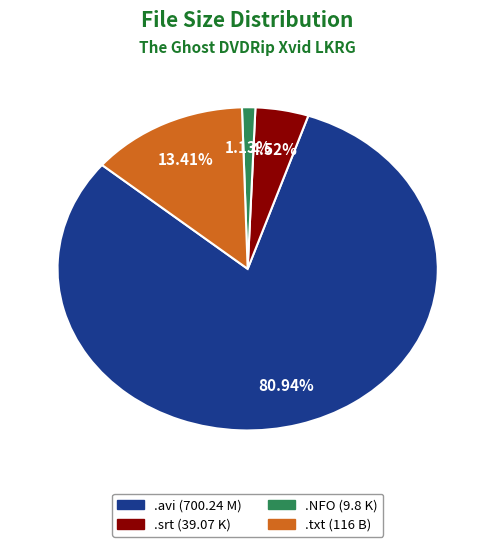

Rank the categories by value from highest to lowest.

.avi (700.24 M), .txt (116 B), .srt (39.07 K), .NFO (9.8 K)